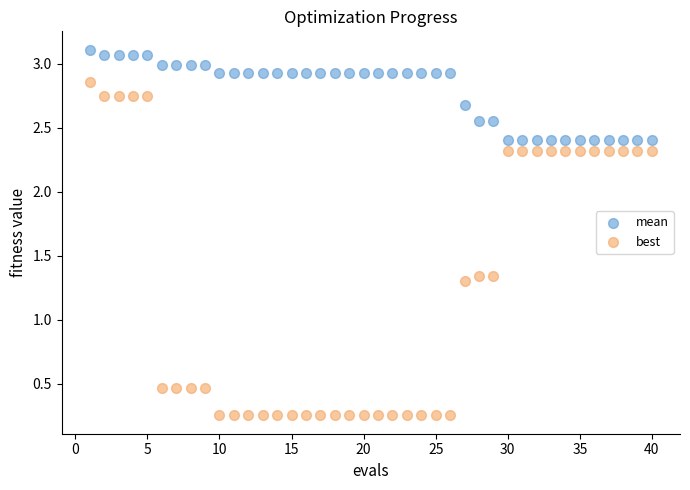

What is the X range (max minus min) for the scatter plot?

39.0